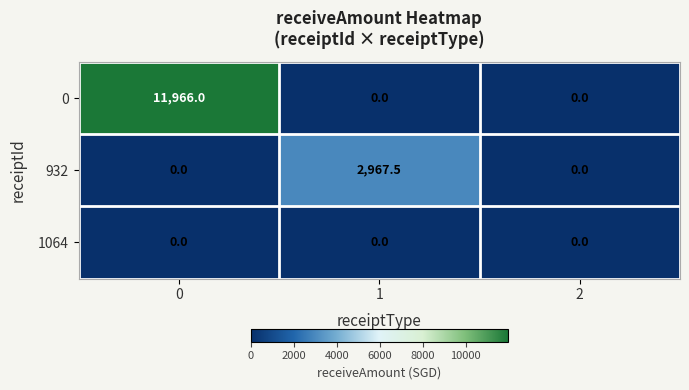

Reading left to right, list all the values displayed in this chart.

0: 0=11966.0	1=0.0	2=0.0
932: 0=0.0	1=2967.5	2=0.0
1064: 0=0.0	1=0.0	2=0.0